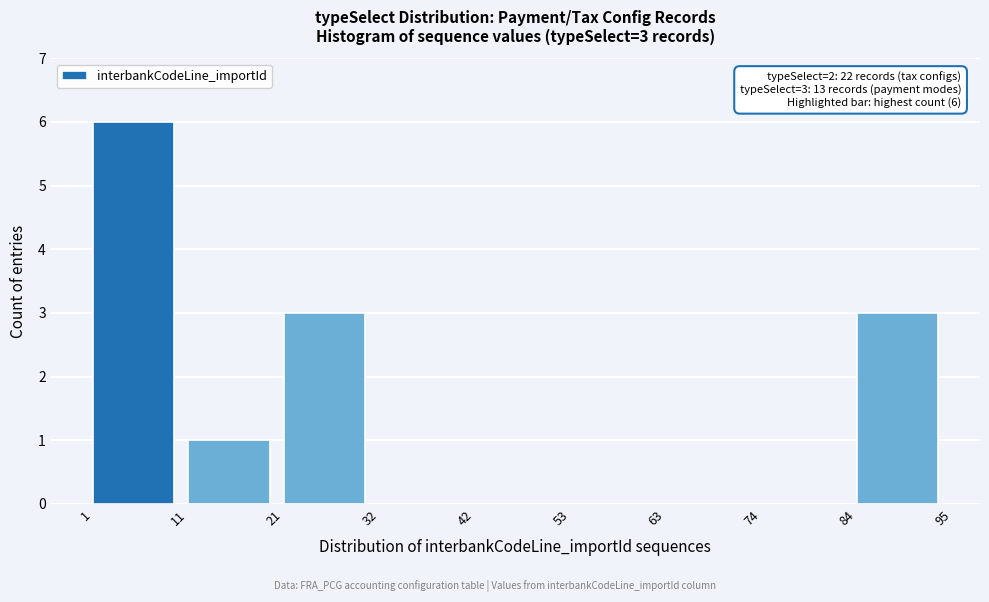

Which range on the x-axis has the tallest bar?

1 to 11